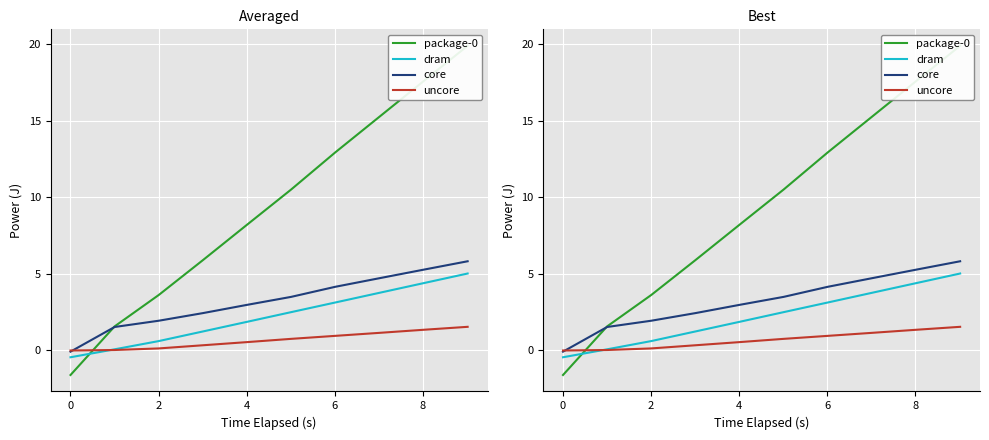

How many values in the package-0 series are below 10?

5